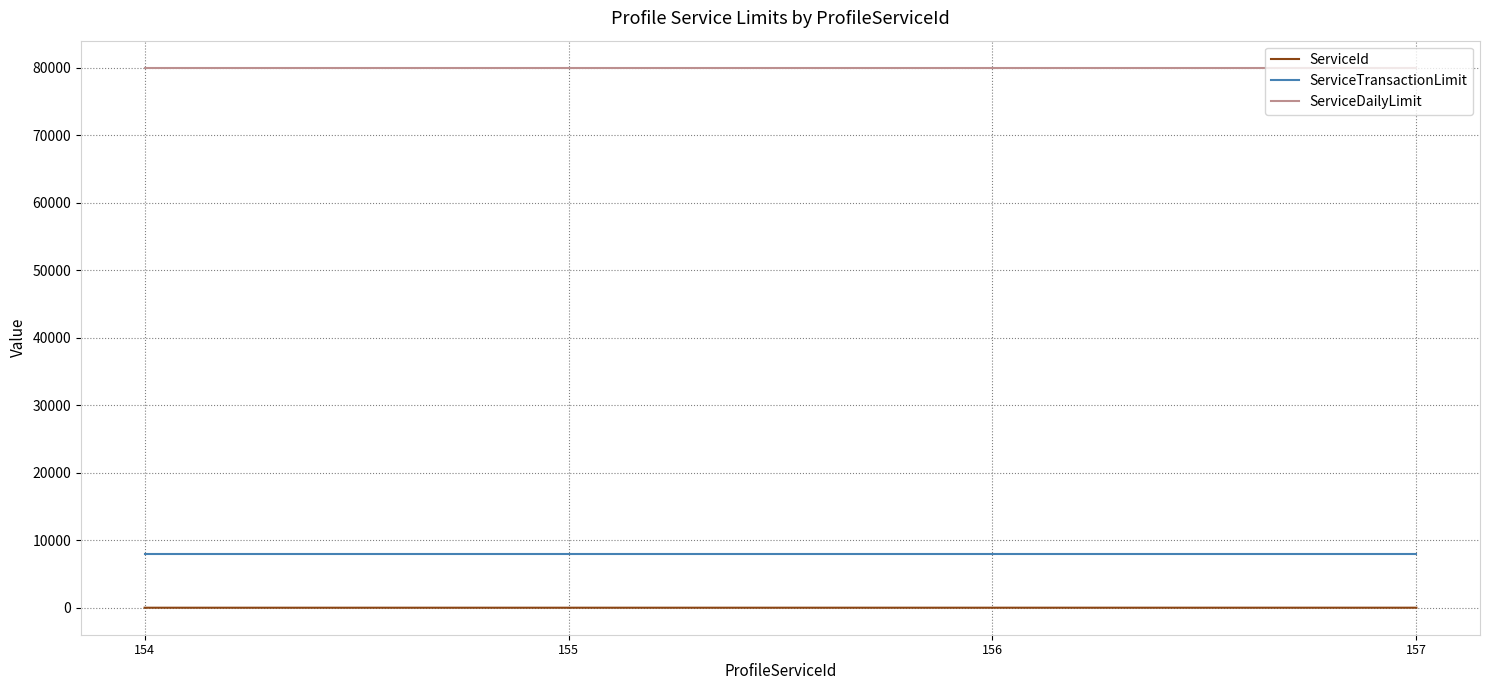

Is it true that ServiceTransactionLimit equals 8000 at 155?

True